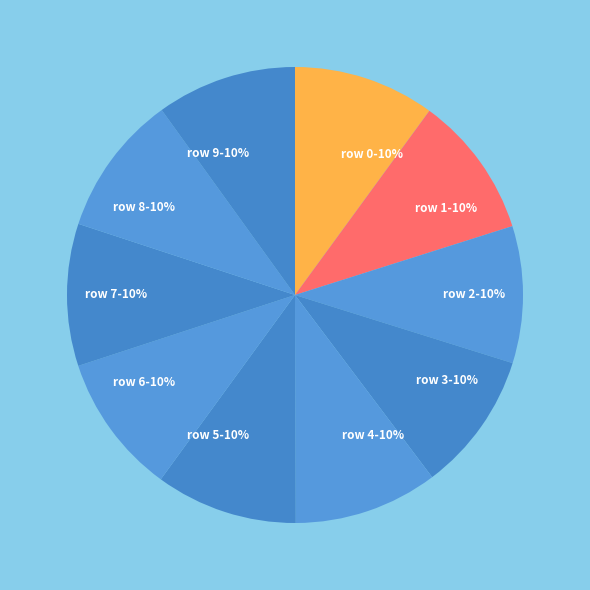

To the nearest percent, what is the combined percentage of row 2-10% and row 3-10%?

20%